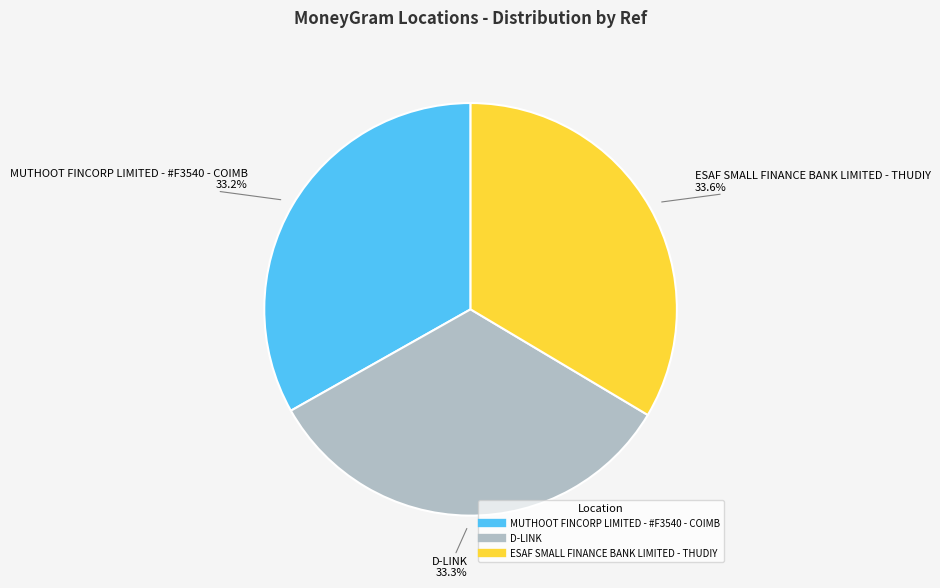

Does any single category account for the majority?

No